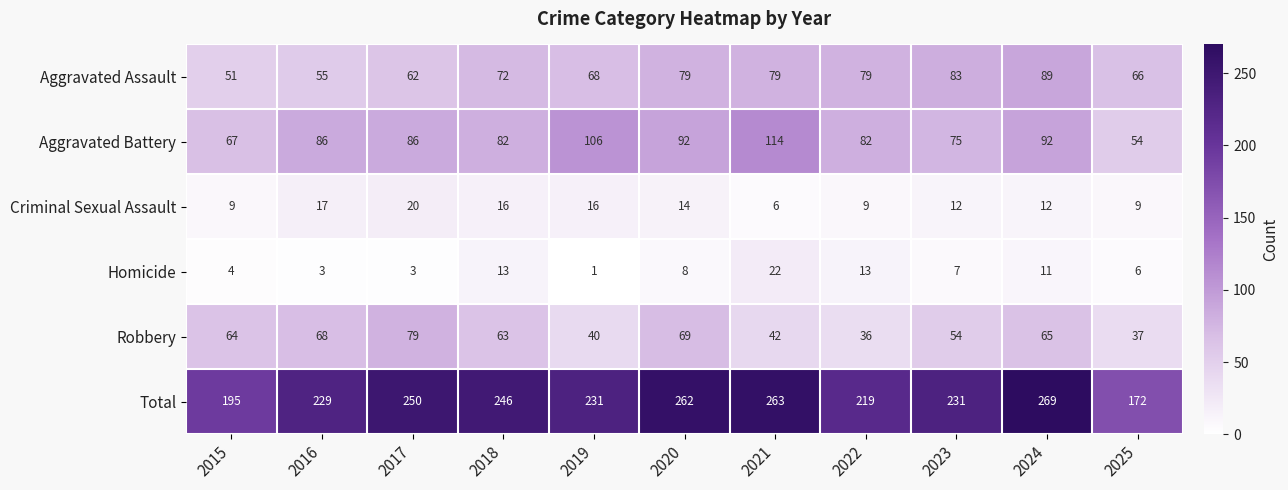

What is the sum of the Aggravated Assault values at 2016 and 2023?

138